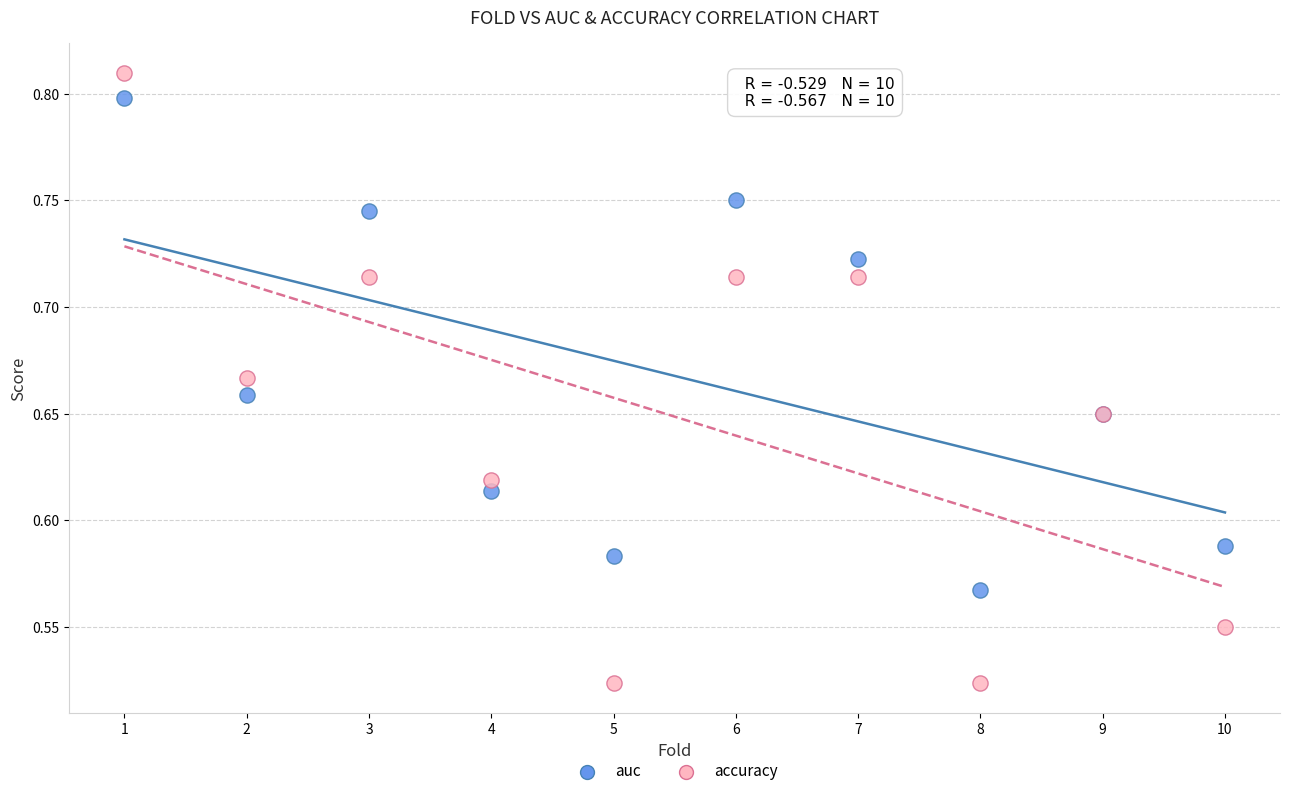

Which series reaches the minimum Y coordinate?

accuracy